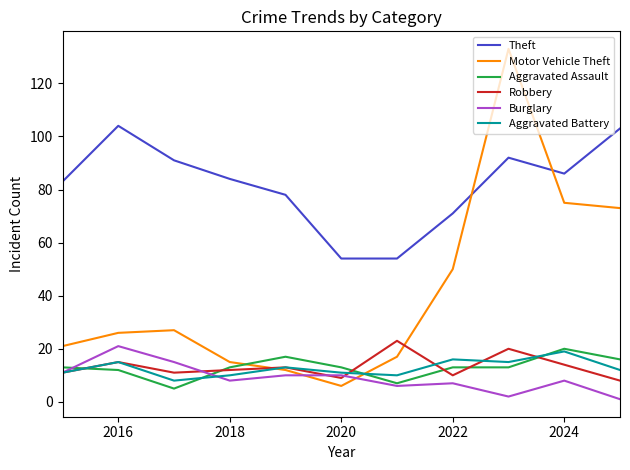

Which series has the largest total across all categories?

Theft